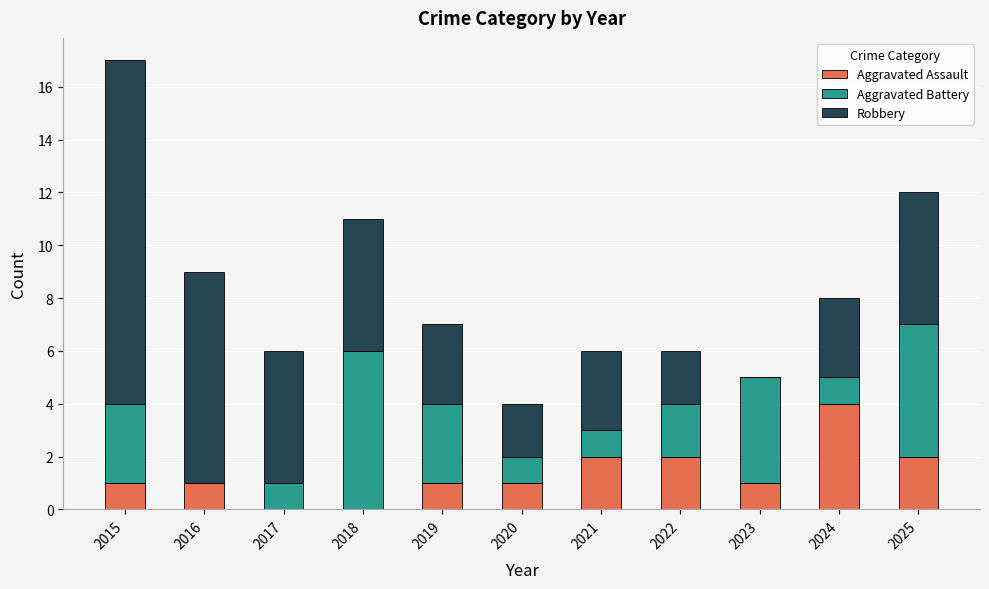

What is the sum of all Aggravated Assault values?

15